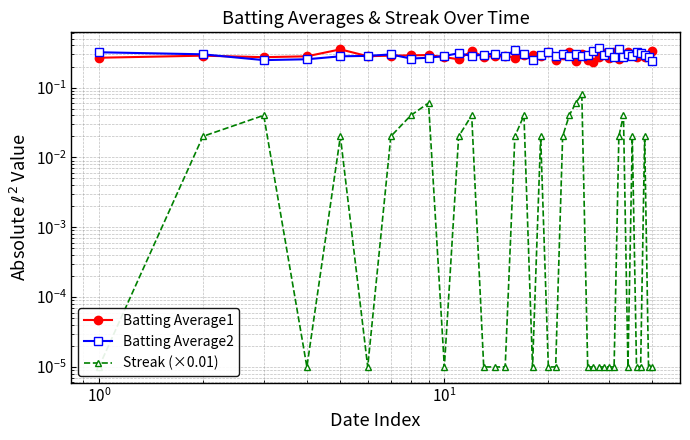

At how many categories does at least one series exceed 0?

40